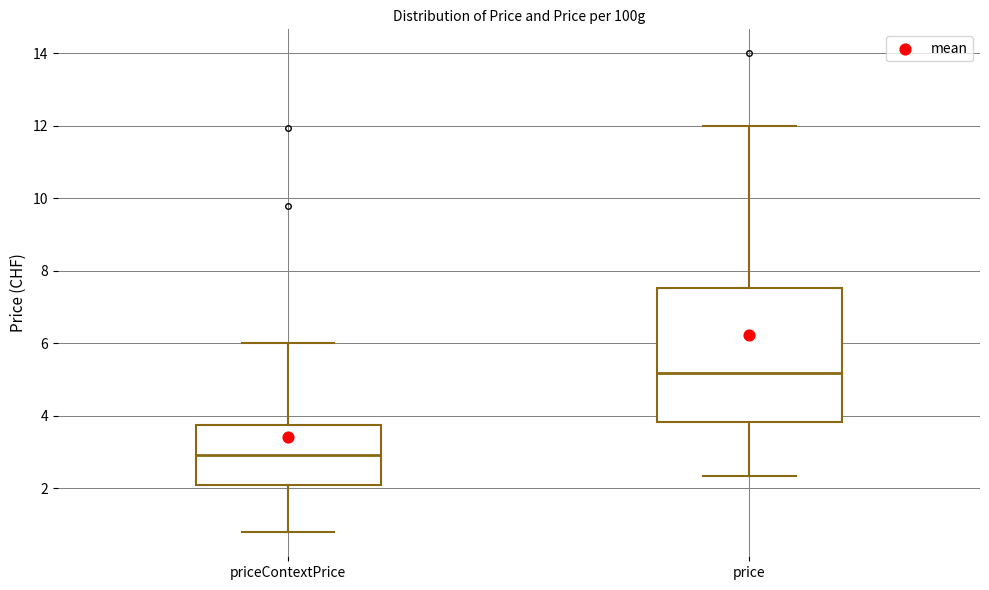

Which box has the highest median line?

price